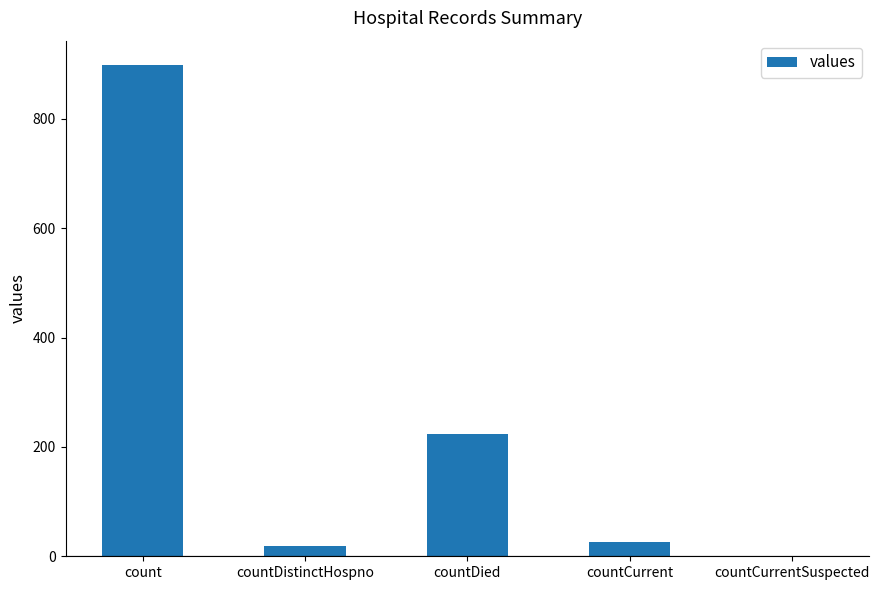

What is the sum of all values?

1167